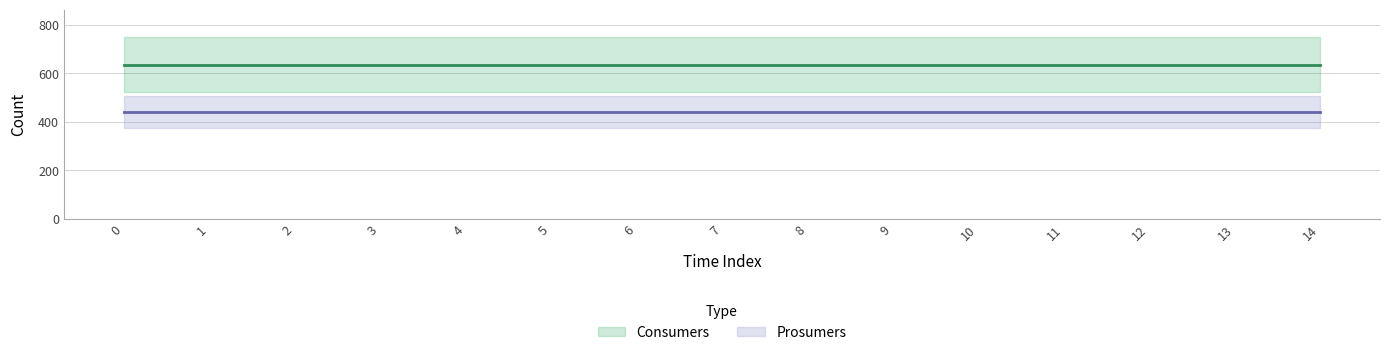

What is the spread (max minus min) of values at 13?

195